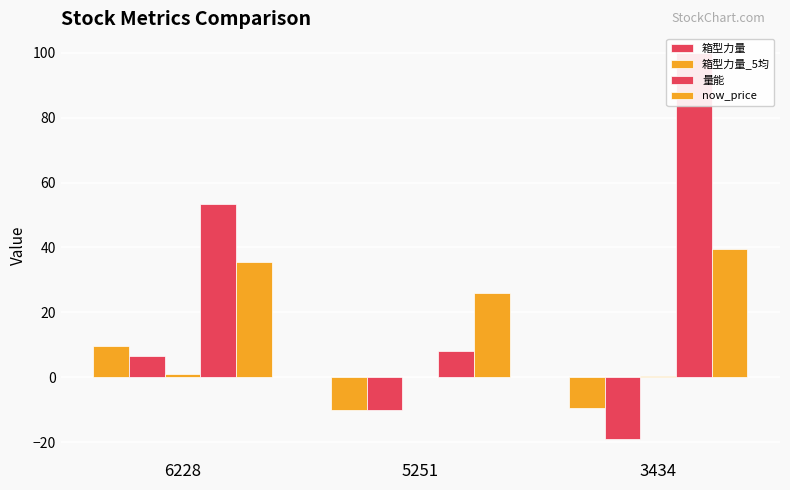

At how many categories does at least one series exceed 95?

1